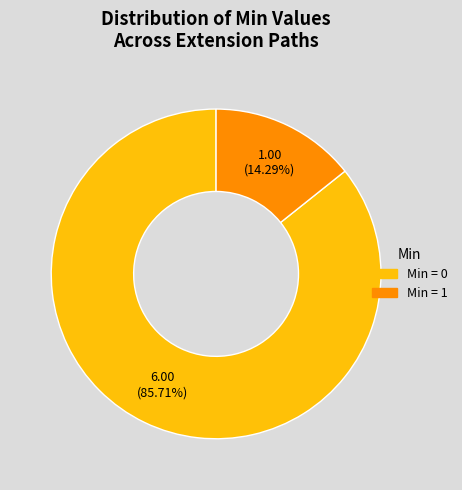

Is there any slice that represents more than half of the pie?

Yes